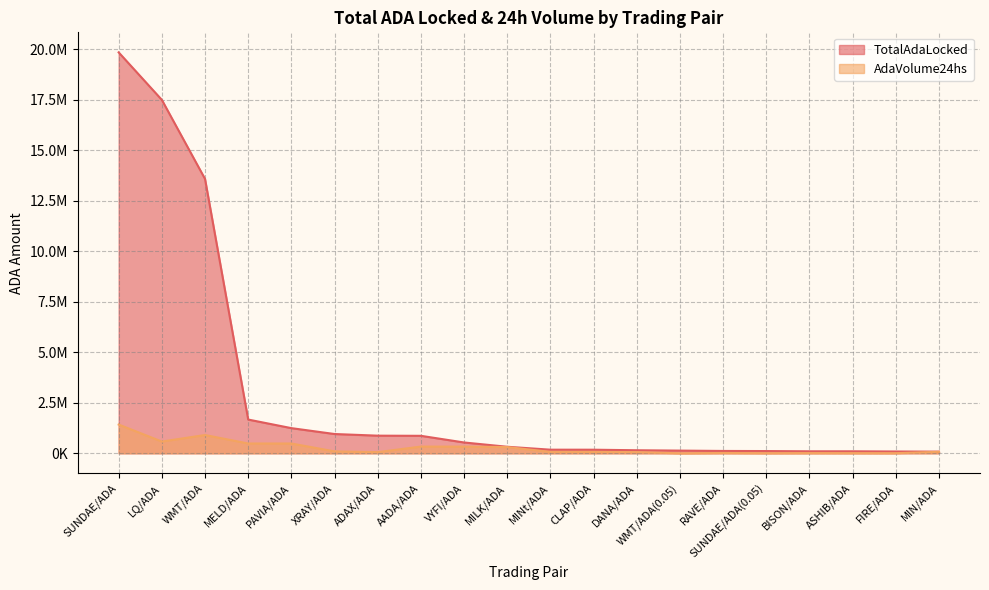

Rank the series at BISON/ADA from highest to lowest value.

TotalAdaLocked, AdaVolume24hs